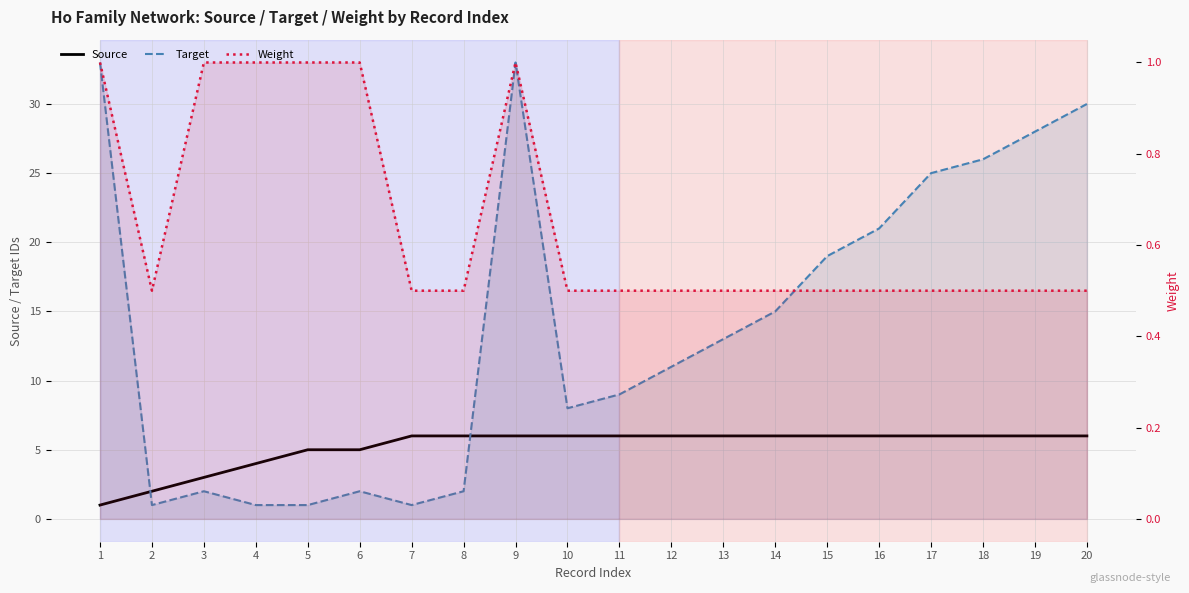

True or false: Source and Target intersect in this chart.

True